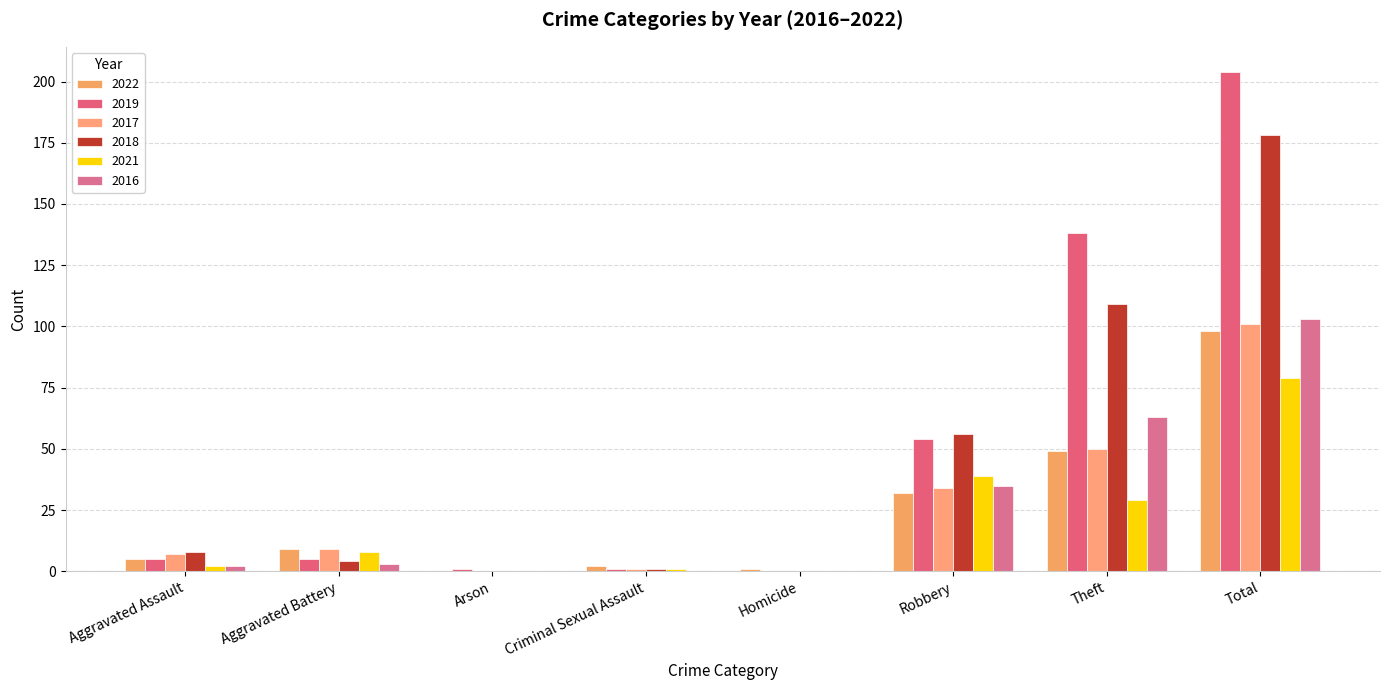

Rank the categories by 2021 value from lowest to highest.

Arson, Homicide, Criminal Sexual Assault, Aggravated Assault, Aggravated Battery, Theft, Robbery, Total